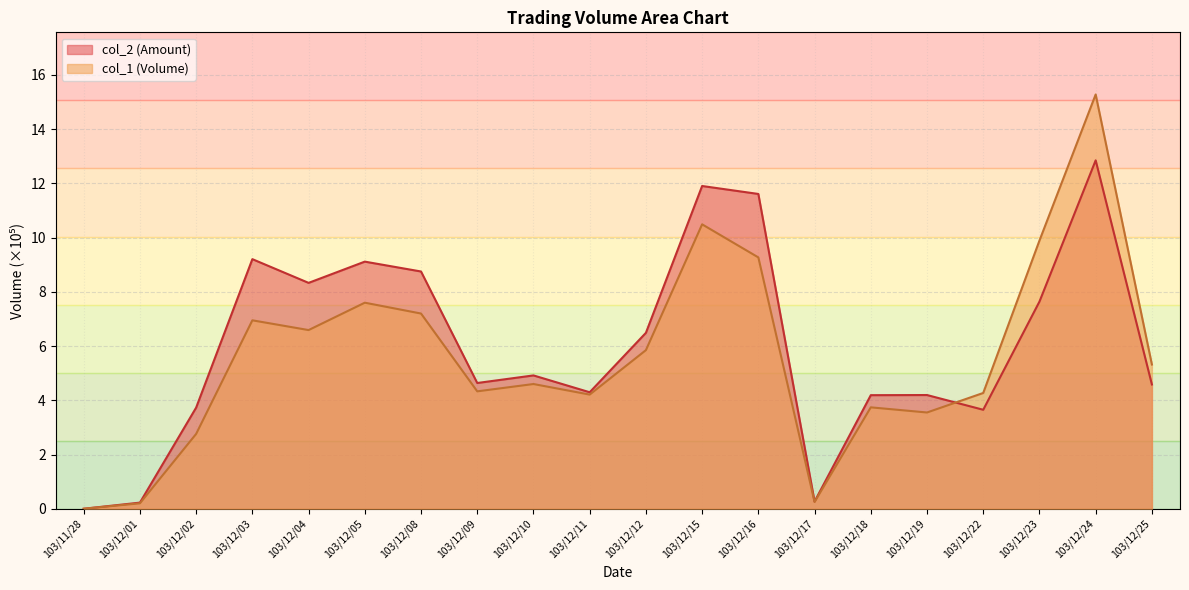

How many positive values does the col_2 series have?

19